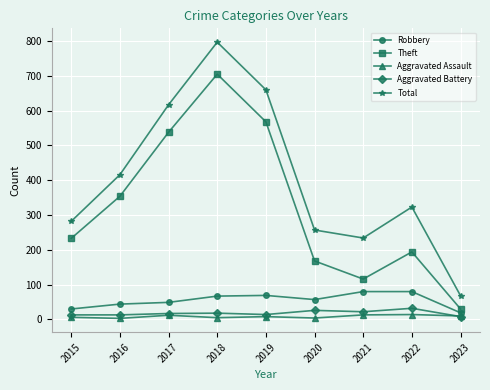

What is the difference between the Aggravated Battery values at 2019 and 2023?

6